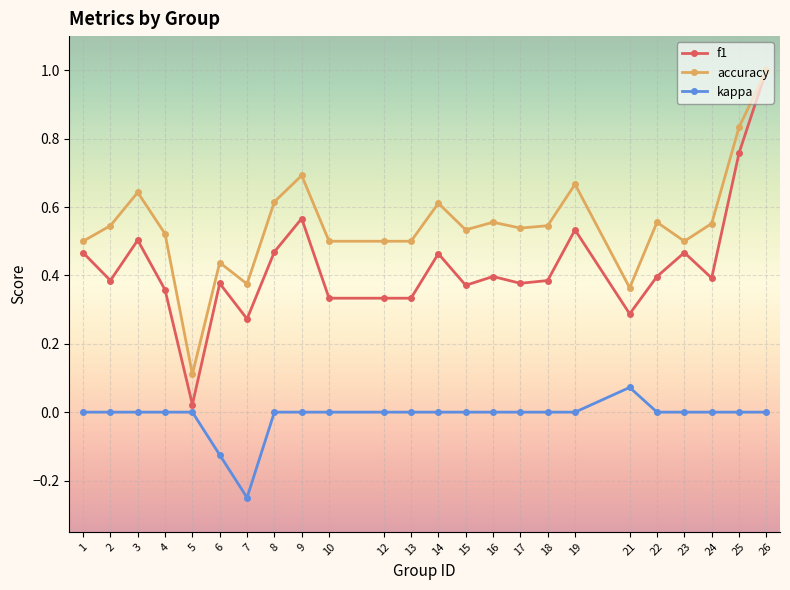

At which category does accuracy reach its first local valley?

5